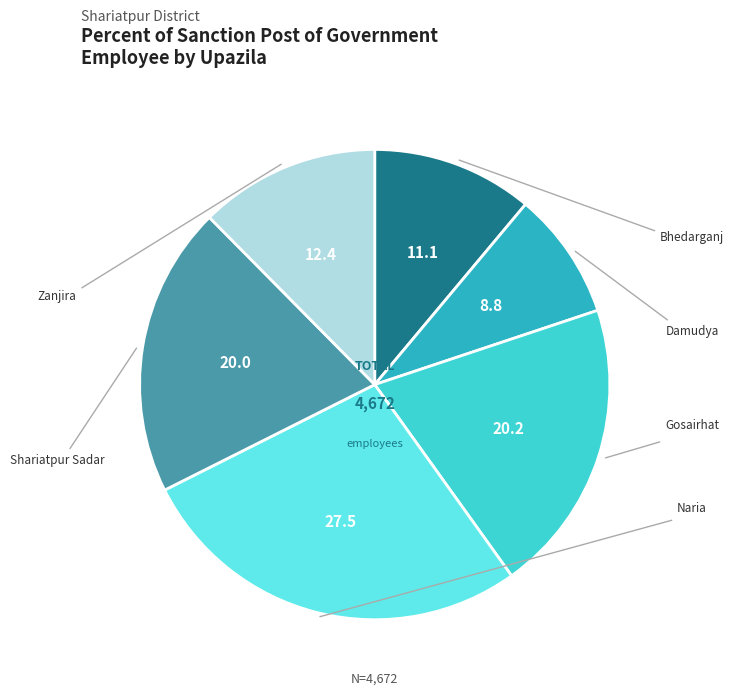

Is it true that Shariatpur Sadar is 13% of the pie?

False